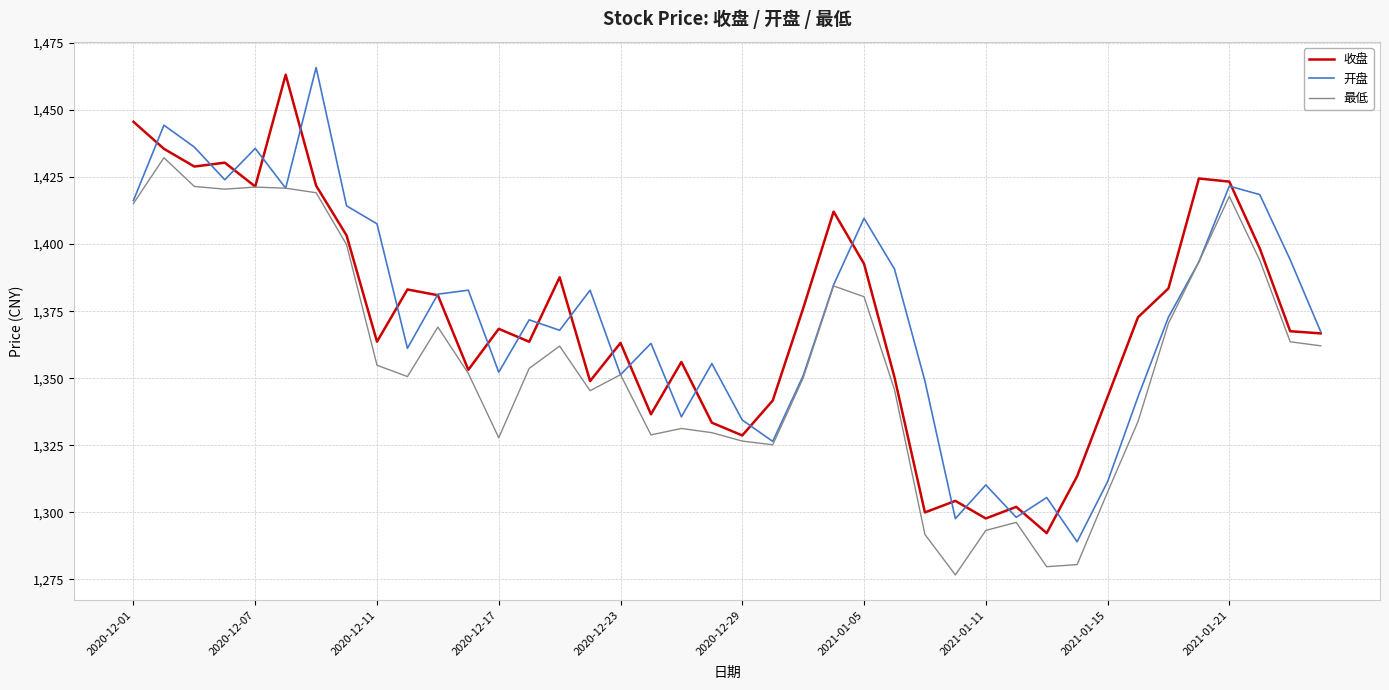

What is the lowest value of the 最低 series?

1276.7